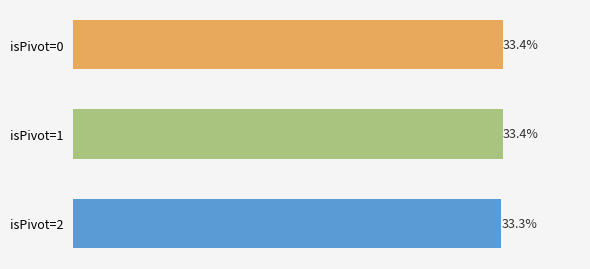

Are the bars horizontal?

Yes